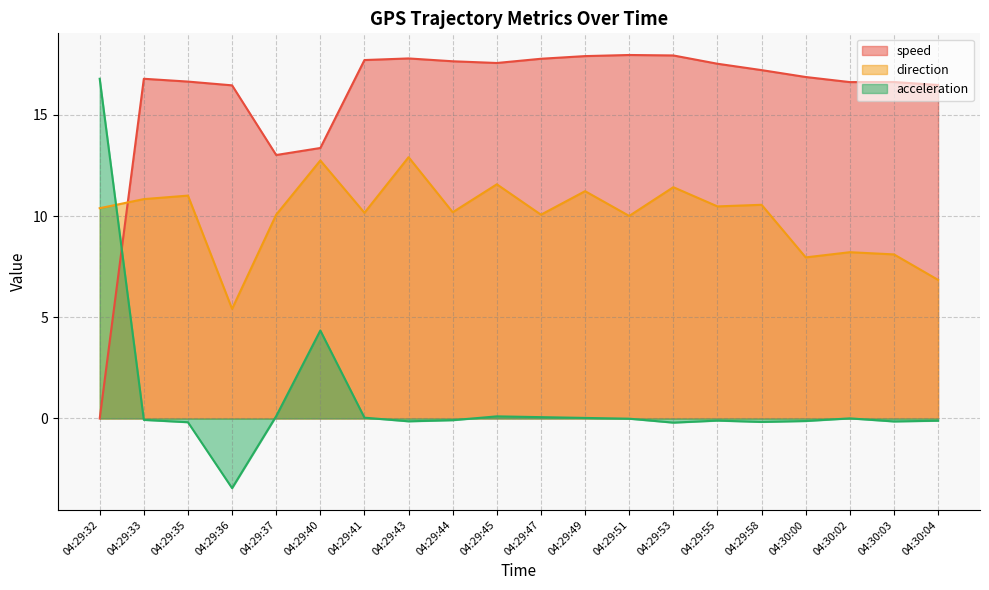

Reading right to left, extract all data points from this chart.

speed: 04:30:04=16.5	04:30:03=16.6	04:30:02=16.6	04:30:00=16.9	04:29:58=17.2	04:29:55=17.5	04:29:53=17.9	04:29:51=18.0	04:29:49=17.9	04:29:47=17.8	04:29:45=17.6	04:29:44=17.6	04:29:43=17.8	04:29:41=17.7	04:29:40=13.4	04:29:37=13.0	04:29:36=16.5	04:29:35=16.6	04:29:33=16.8	04:29:32=0.0
direction: 04:30:04=6.8	04:30:03=8.1	04:30:02=8.2	04:30:00=8.0	04:29:58=10.6	04:29:55=10.5	04:29:53=11.4	04:29:51=10.0	04:29:49=11.2	04:29:47=10.1	04:29:45=11.6	04:29:44=10.2	04:29:43=12.9	04:29:41=10.2	04:29:40=12.7	04:29:37=10.1	04:29:36=5.4	04:29:35=11.0	04:29:33=10.8	04:29:32=10.4
acceleration: 04:30:04=-0.1	04:30:03=-0.1	04:30:02=0.0	04:30:00=-0.1	04:29:58=-0.2	04:29:55=-0.1	04:29:53=-0.2	04:29:51=-0.0	04:29:49=0.0	04:29:47=0.1	04:29:45=0.1	04:29:44=-0.1	04:29:43=-0.1	04:29:41=0.0	04:29:40=4.3	04:29:37=0.1	04:29:36=-3.4	04:29:35=-0.2	04:29:33=-0.1	04:29:32=16.8